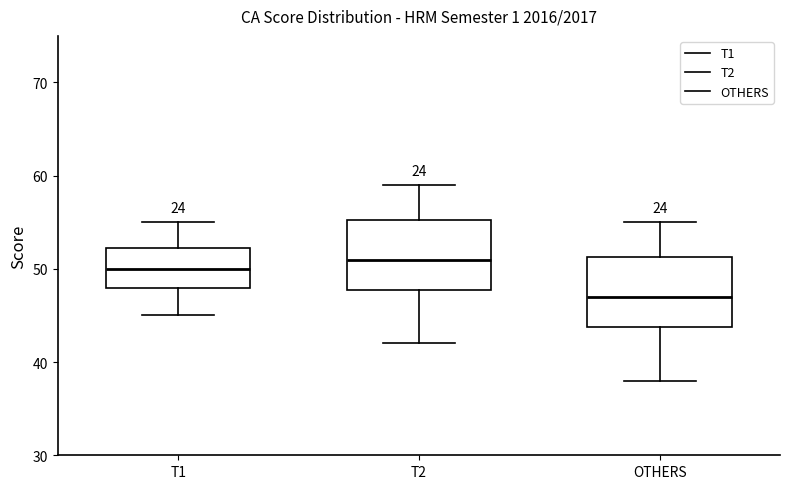

Reading left to right, read every box against the y-axis: the position of its median line, the range the box covers, and the ends of its whiskers. The values are not printed on the chart, so give them approximately, as read against the axis.

T1: median 50, box 48 to 52, whiskers 45 to 55
T2: median 51, box 48 to 55, whiskers 42 to 59
OTHERS: median 47, box 44 to 51, whiskers 38 to 55